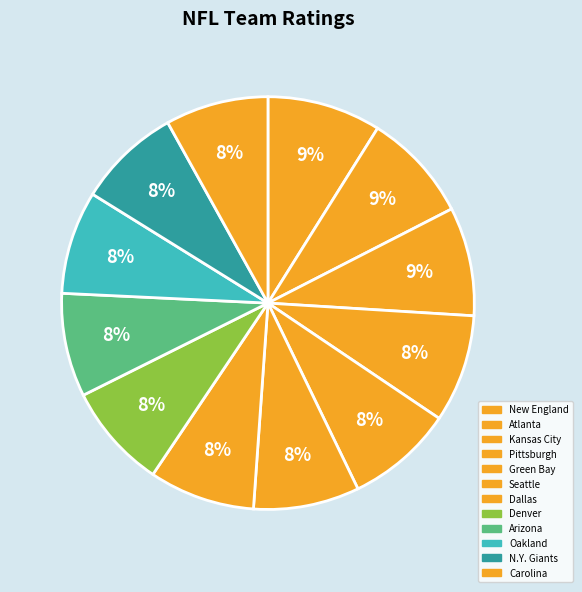

Combined, do Denver and Oakland account for over 50%?

No